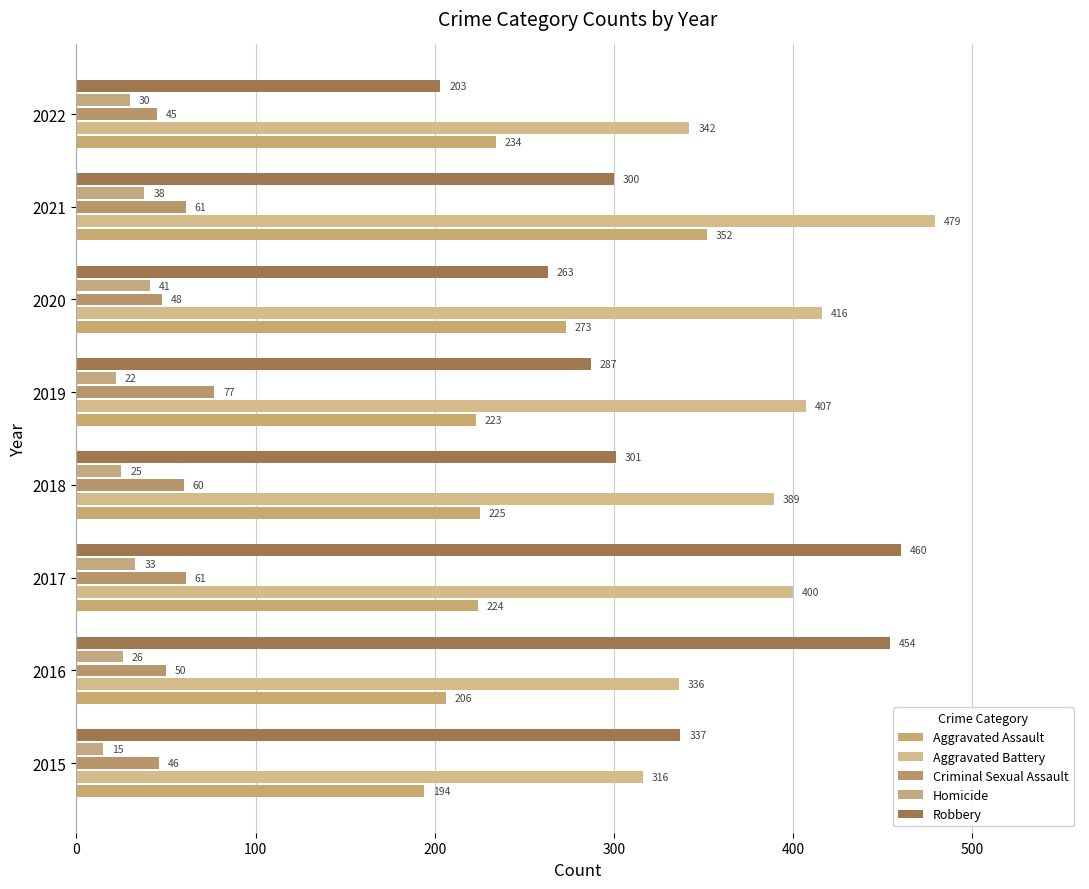

How many data points in Aggravated Assault are less than 225?

4